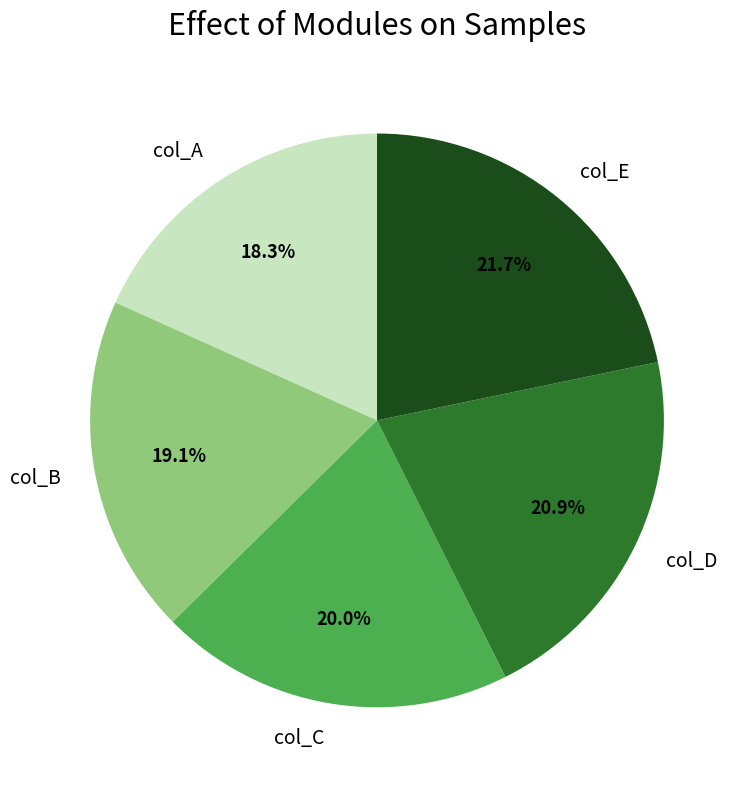

Which slice is the largest?

col_E